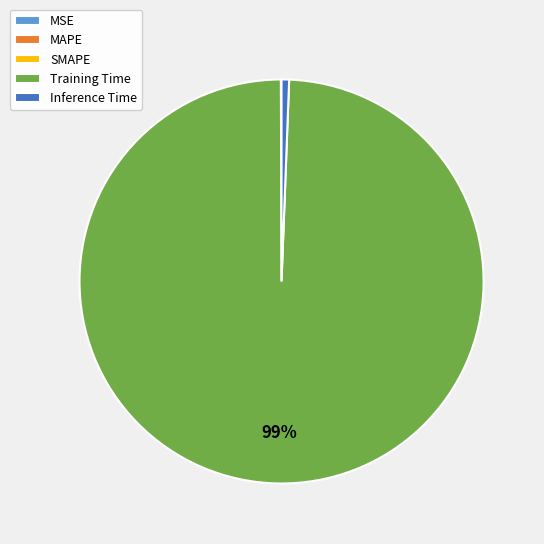

Which category has the biggest portion of the pie?

Training Time